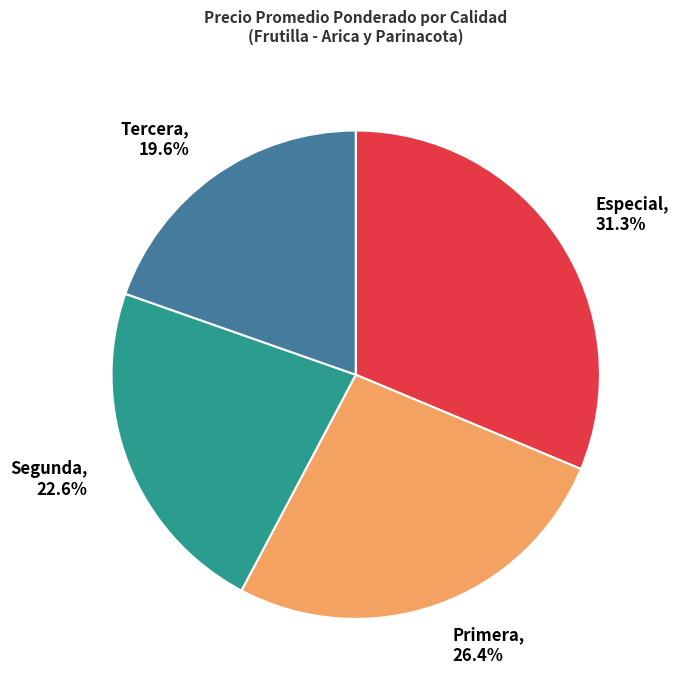

Rank the categories by value from lowest to highest.

Tercera, Segunda, Primera, Especial